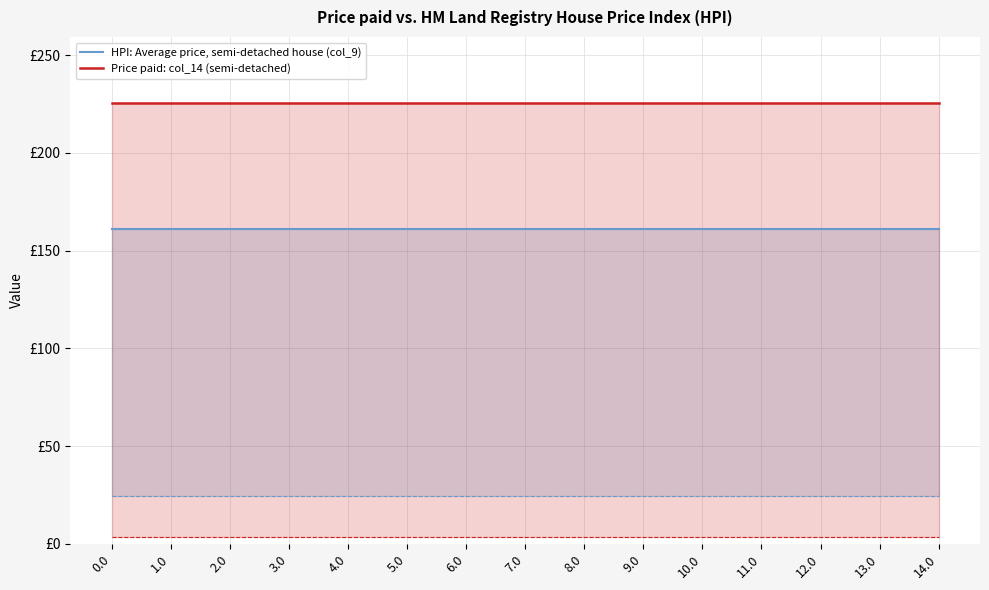

Reading left to right, list all the values displayed in this chart.

HPI: Average price, semi-detached house (col_9): 160.8	160.8	160.8	160.8	160.8	160.8	160.8	160.8	160.8	160.8	160.8	160.8	160.8	160.8	160.8
Price paid: col_14 (semi-detached): 225.4	225.4	225.4	225.4	225.4	225.4	225.4	225.4	225.4	225.4	225.4	225.4	225.4	225.4	225.4